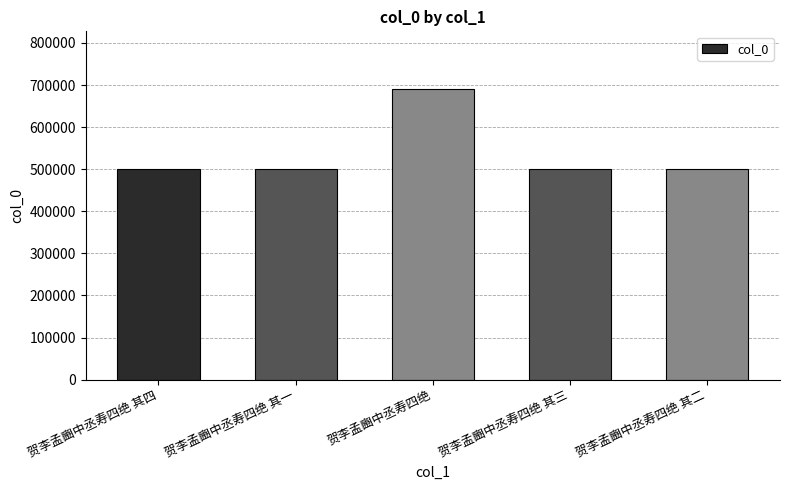

What is the sum of all values?

2695246